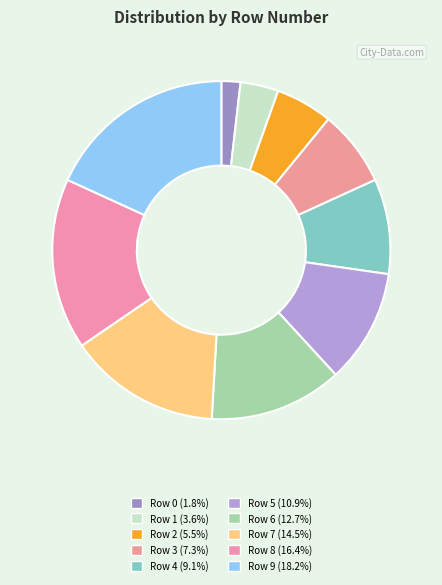

Rank the categories by value from lowest to highest.

Row 0, Row 1, Row 2, Row 3, Row 4, Row 5, Row 6, Row 7, Row 8, Row 9